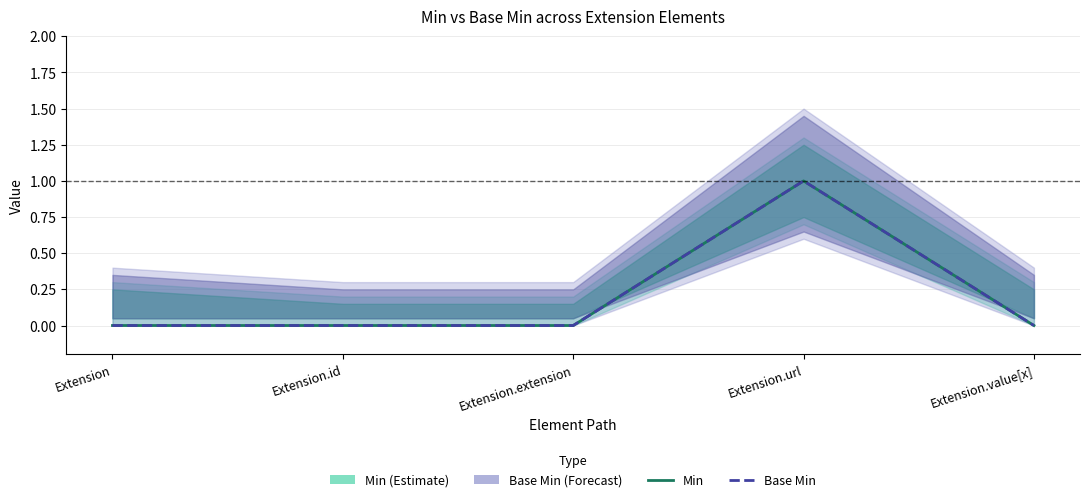

What are all the series names shown in the legend?

Min, Base Min